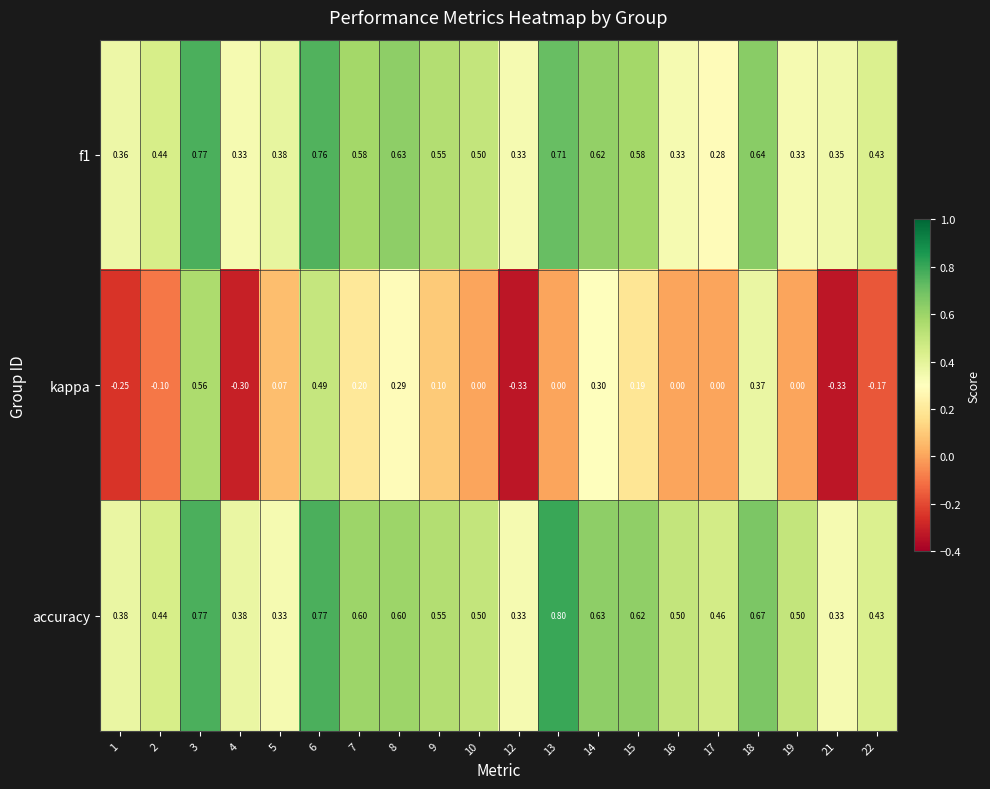

At how many categories does at least one series exceed 0?

20